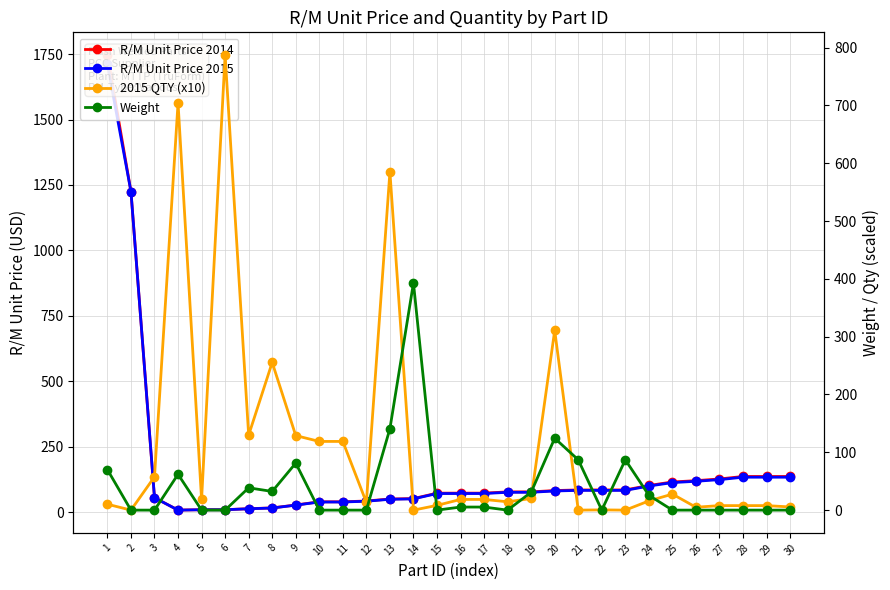

Where is the first local minimum for Weight?

8